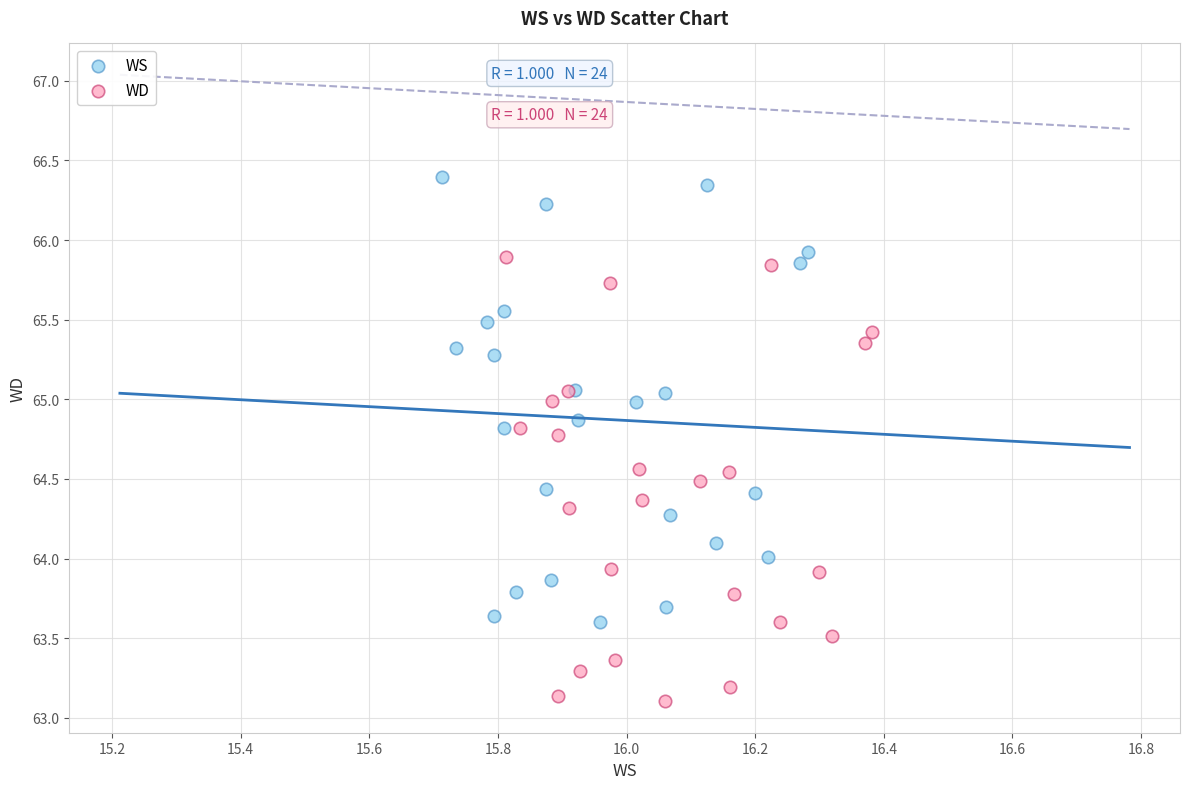

Which series reaches the maximum Y coordinate?

WS